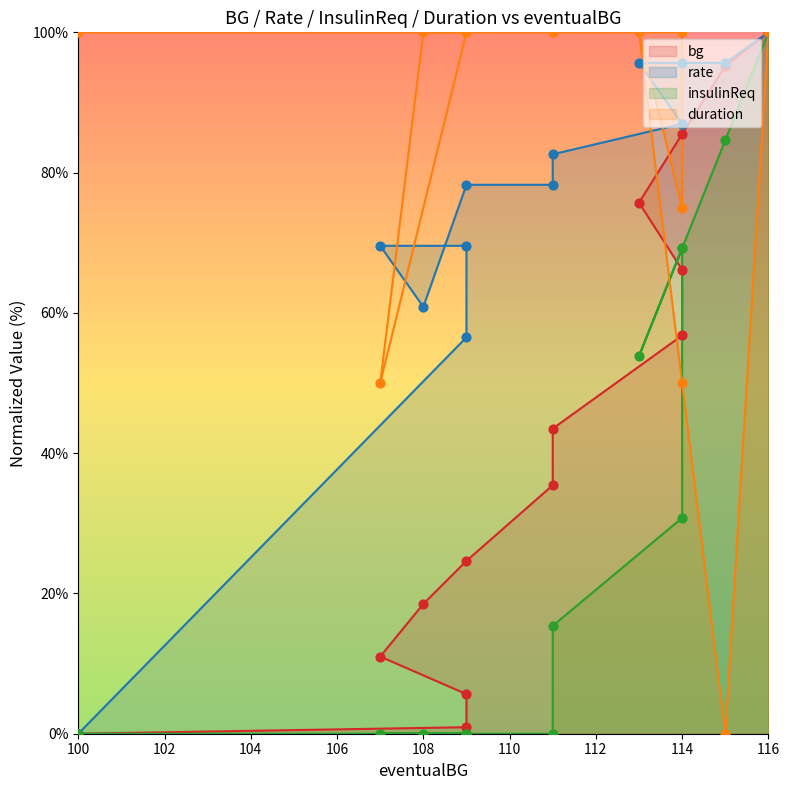

Which series has the widest spread of Y values?

bg